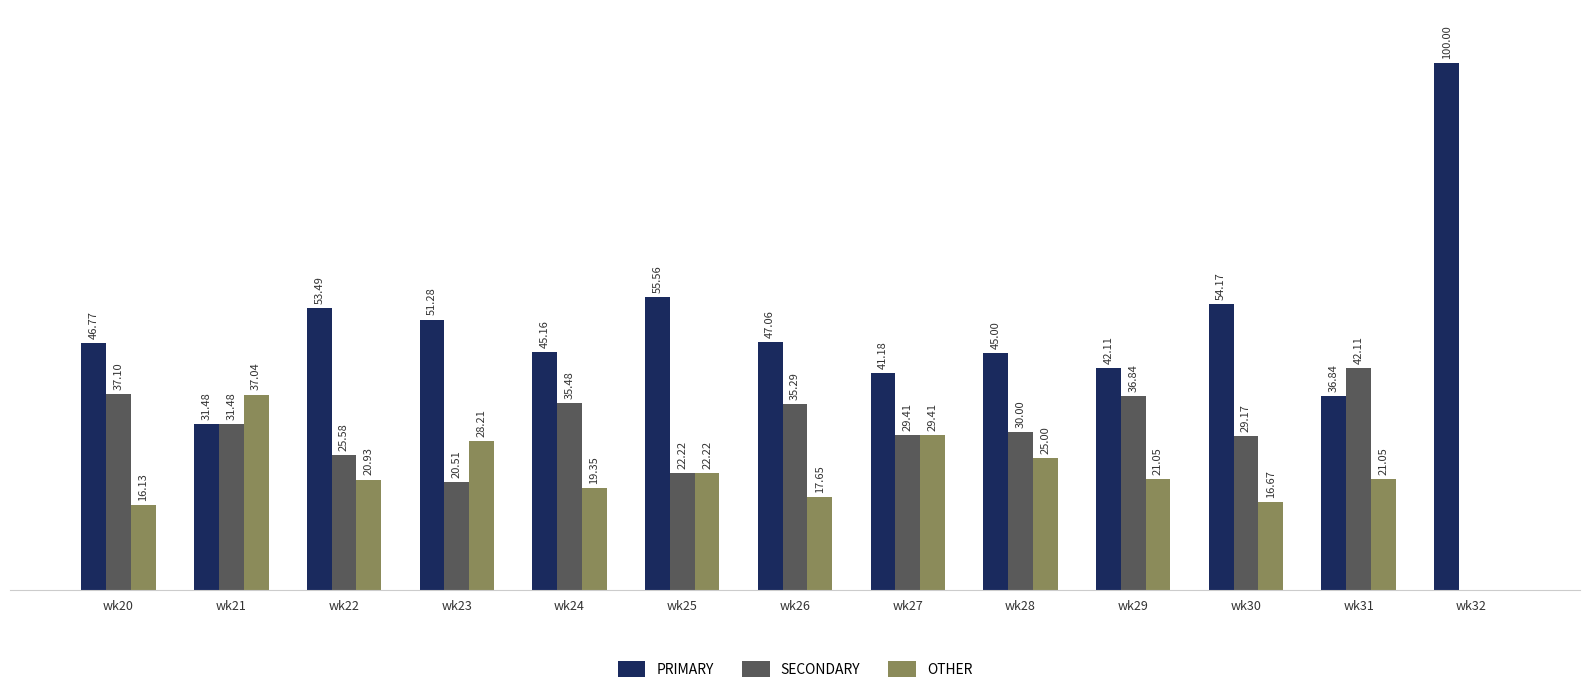

Between wk30 and wk32, which series saw the biggest shift?

PRIMARY